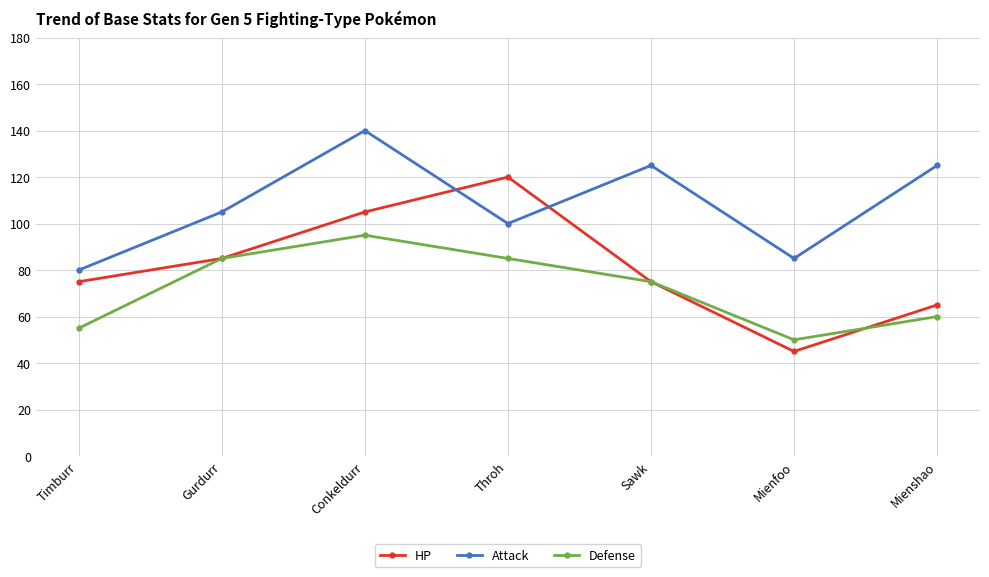

What is the label of the 4th point from the right?

Throh